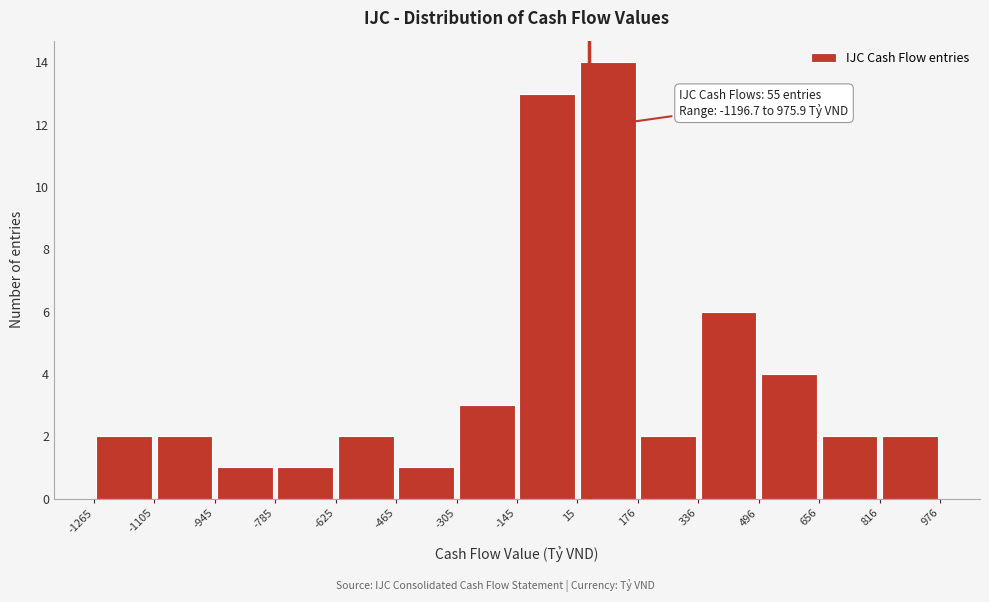

Over which range of the x-axis is the bar tallest?

15 to 176